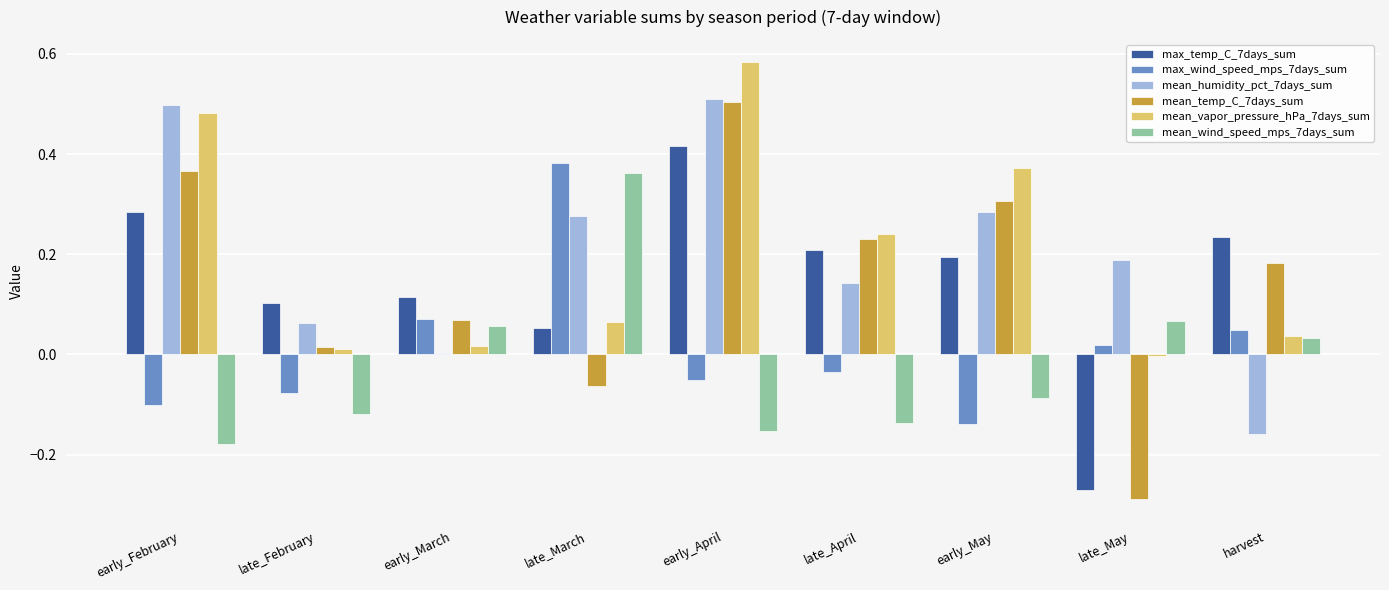

Which label corresponds to the largest value in the chart?

early_April